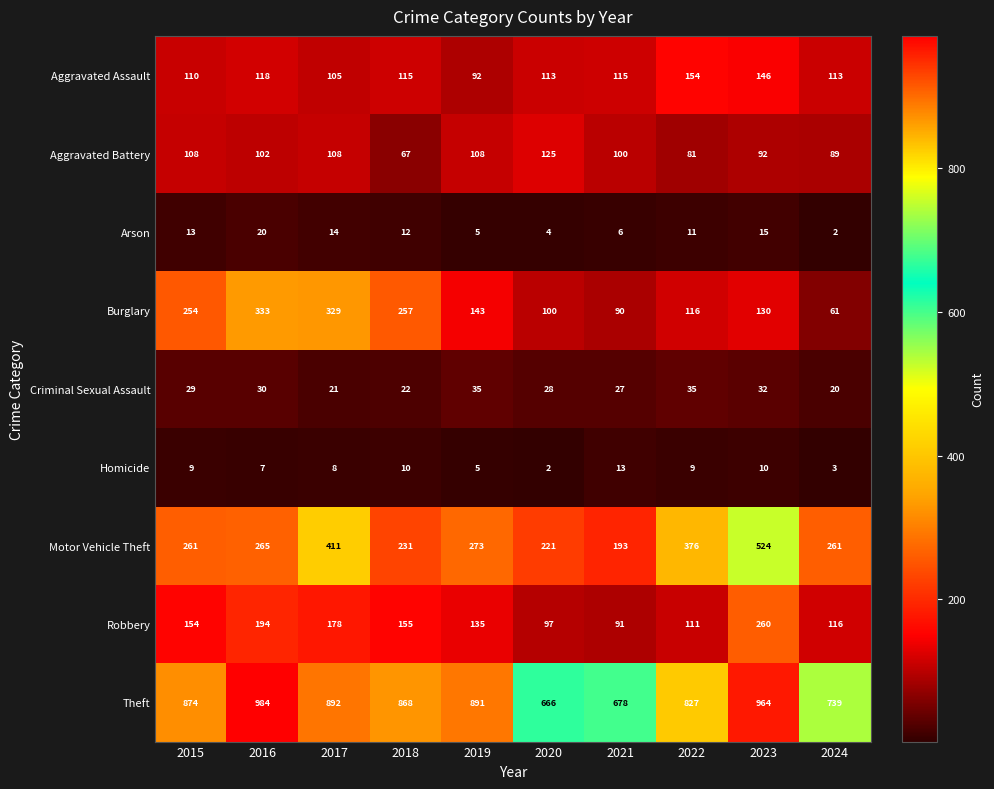

The Aggravated Assault series shows 173 at 2015. True or false?

False